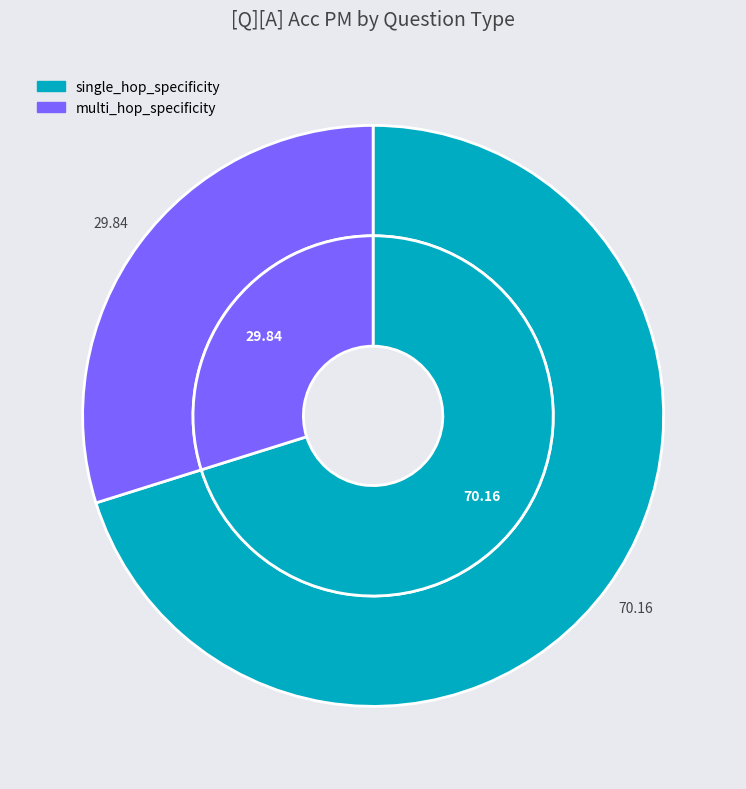

Is there any slice that represents more than half of the pie?

Yes